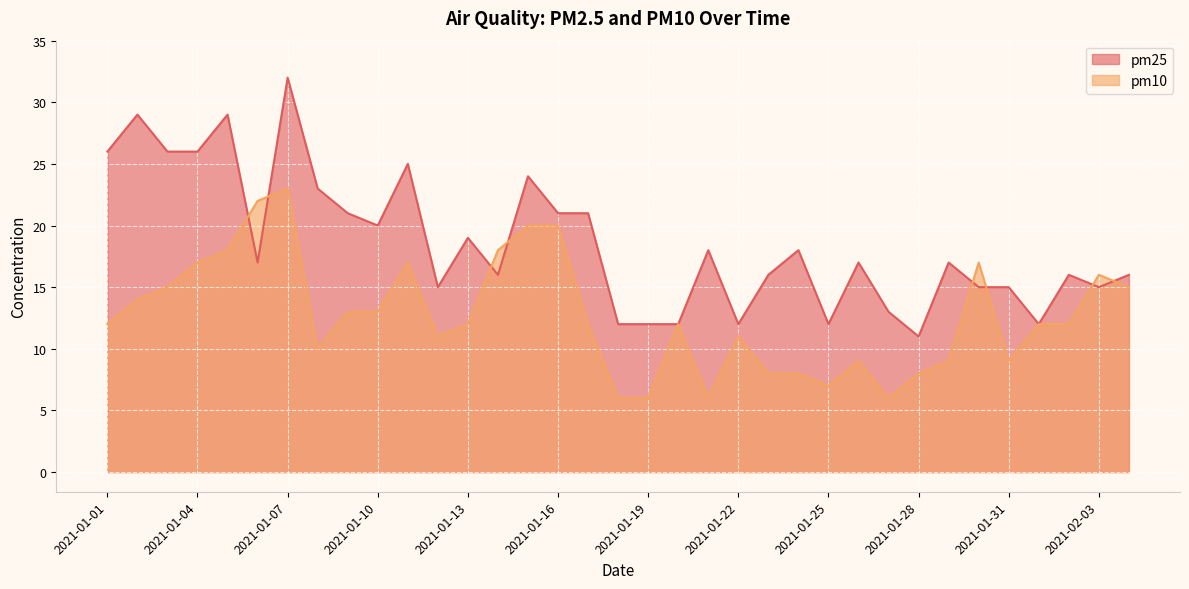

What is the value of the pm25 point at the 32nd from the left?

12